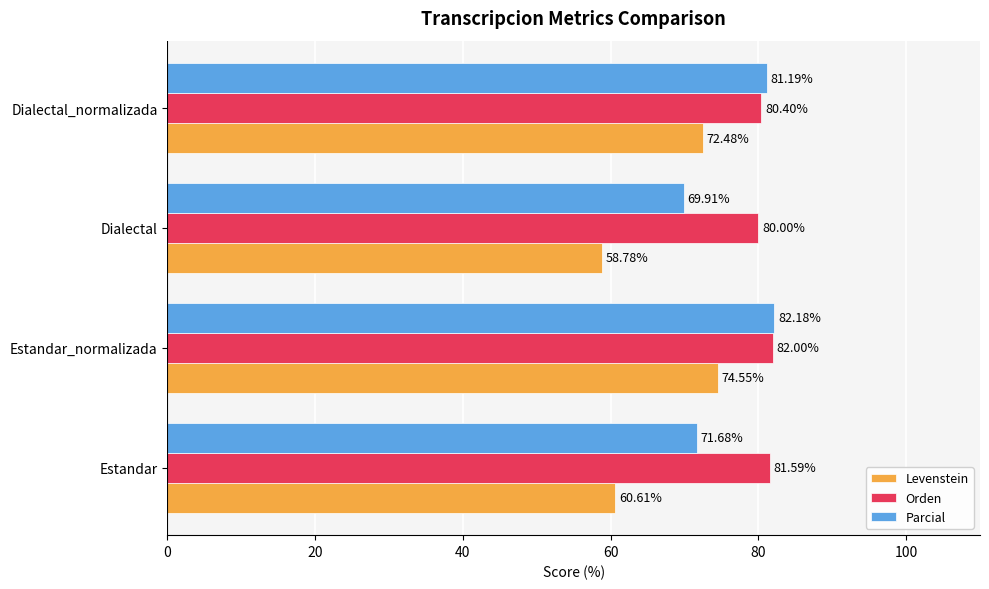

What is the average value of the Levenstein series?

66.6